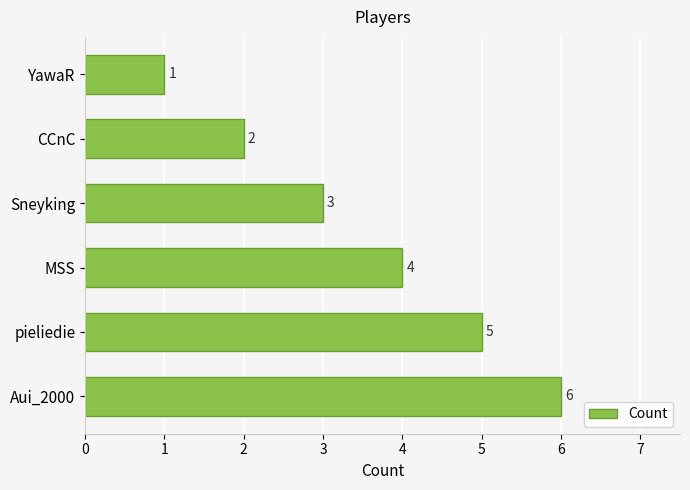

Which has a higher value, CCnC or MSS?

MSS